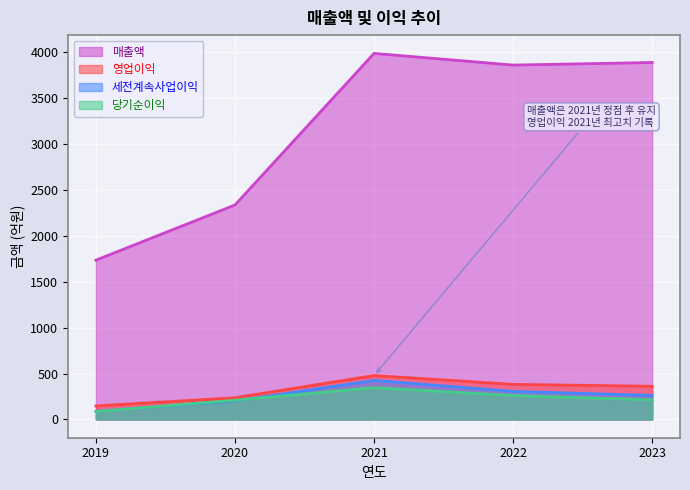

At how many categories does at least one series exceed 3380?

3